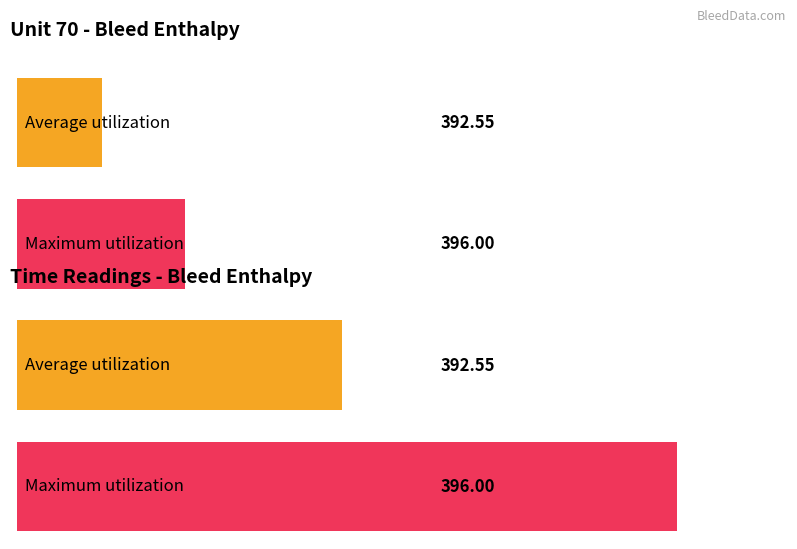

Which series has the largest range (max minus min)?

Maximum utilization